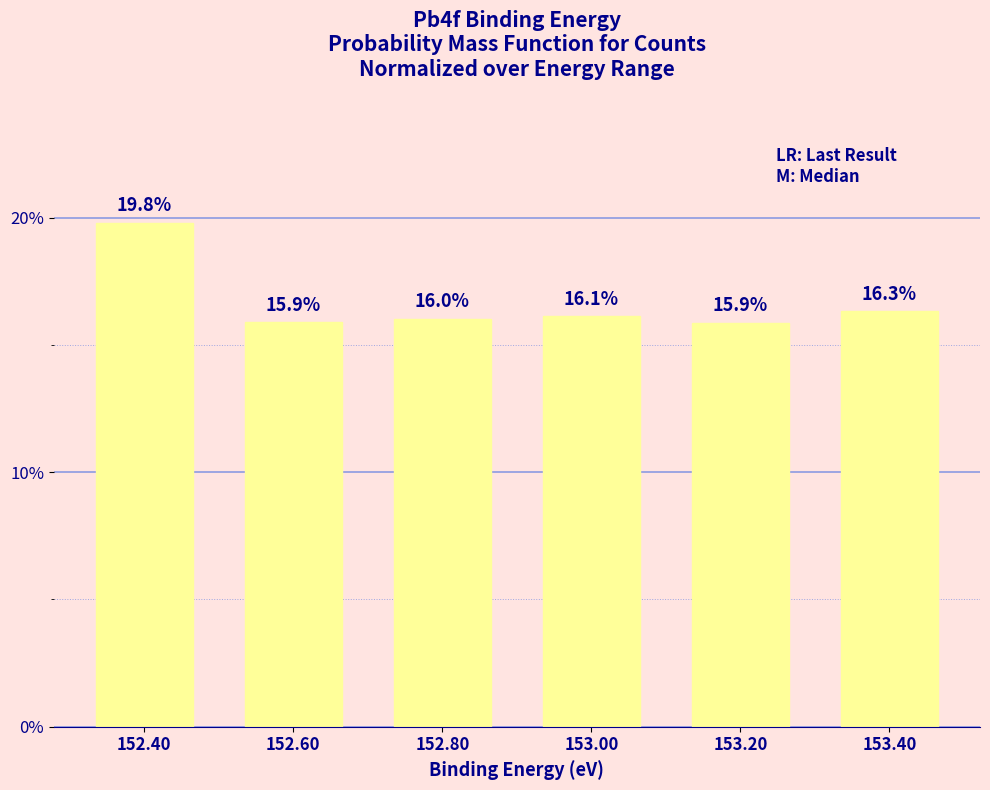

Reading right to left, transcribe all the data shown in this chart.

153.40=16.3	153.20=15.9	153.00=16.1	152.80=16.0	152.60=15.9	152.40=19.8